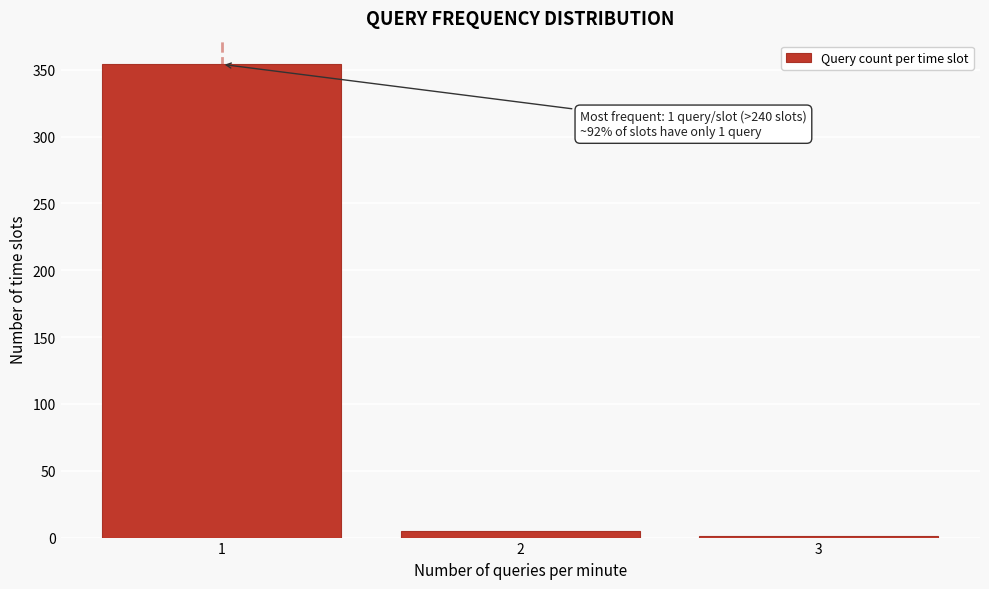

Reading left to right, list all the values displayed in this chart.

1=354	2=5	3=1